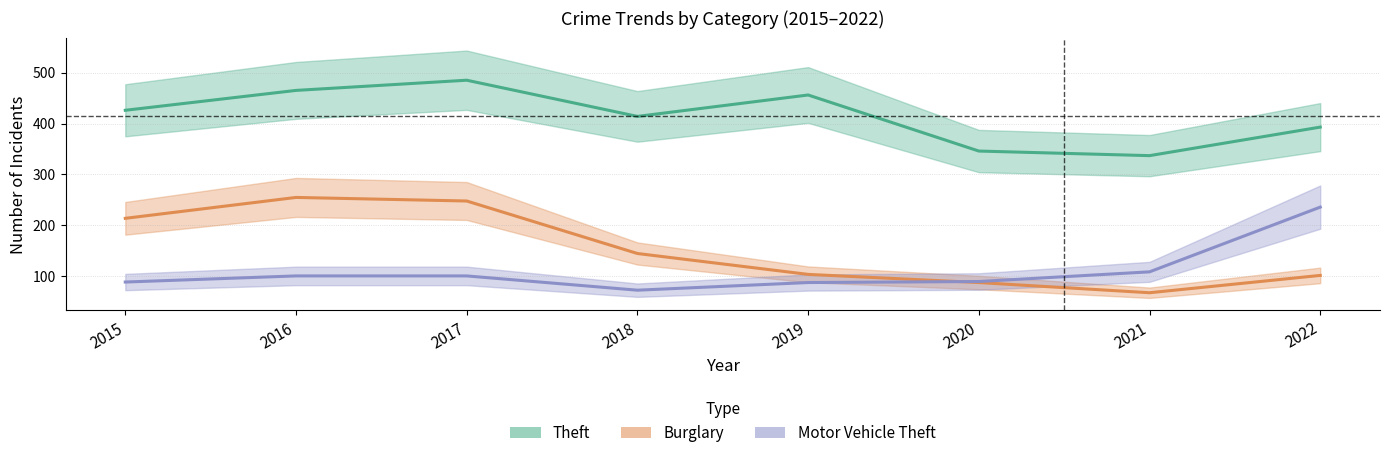

In Theft, how many points are higher than both neighbors (excluding endpoints)?

2